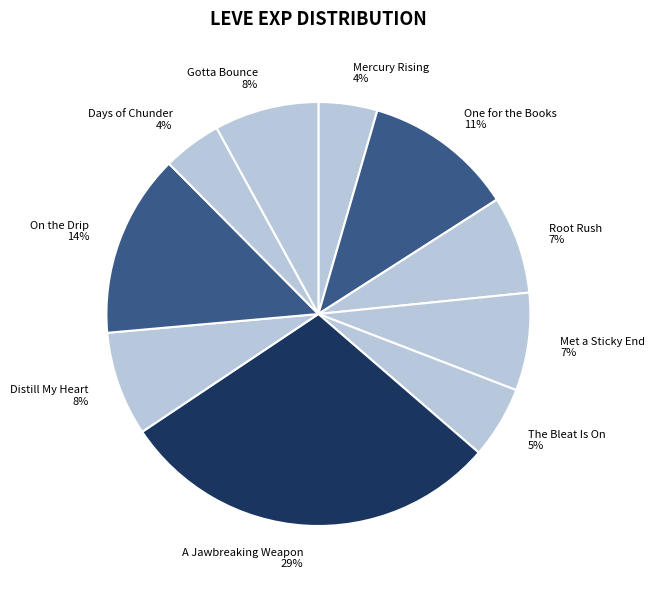

Between Mercury Rising 4% and One for the Books 11%, which is larger?

One for the Books 11%